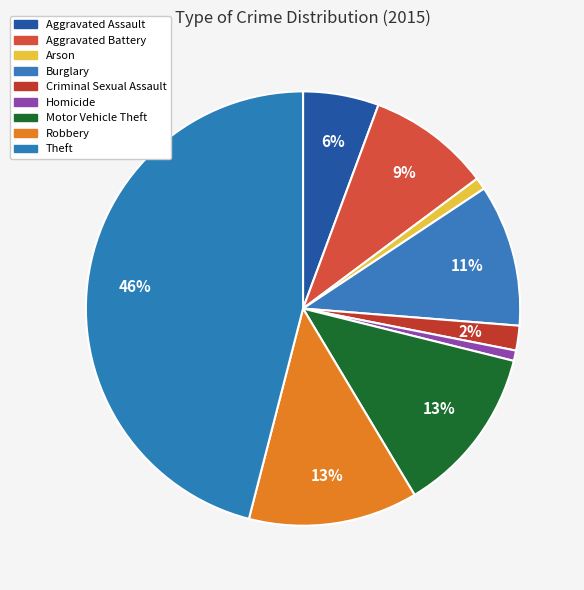

The Burglary slice represents 1% of the pie. True or false?

False